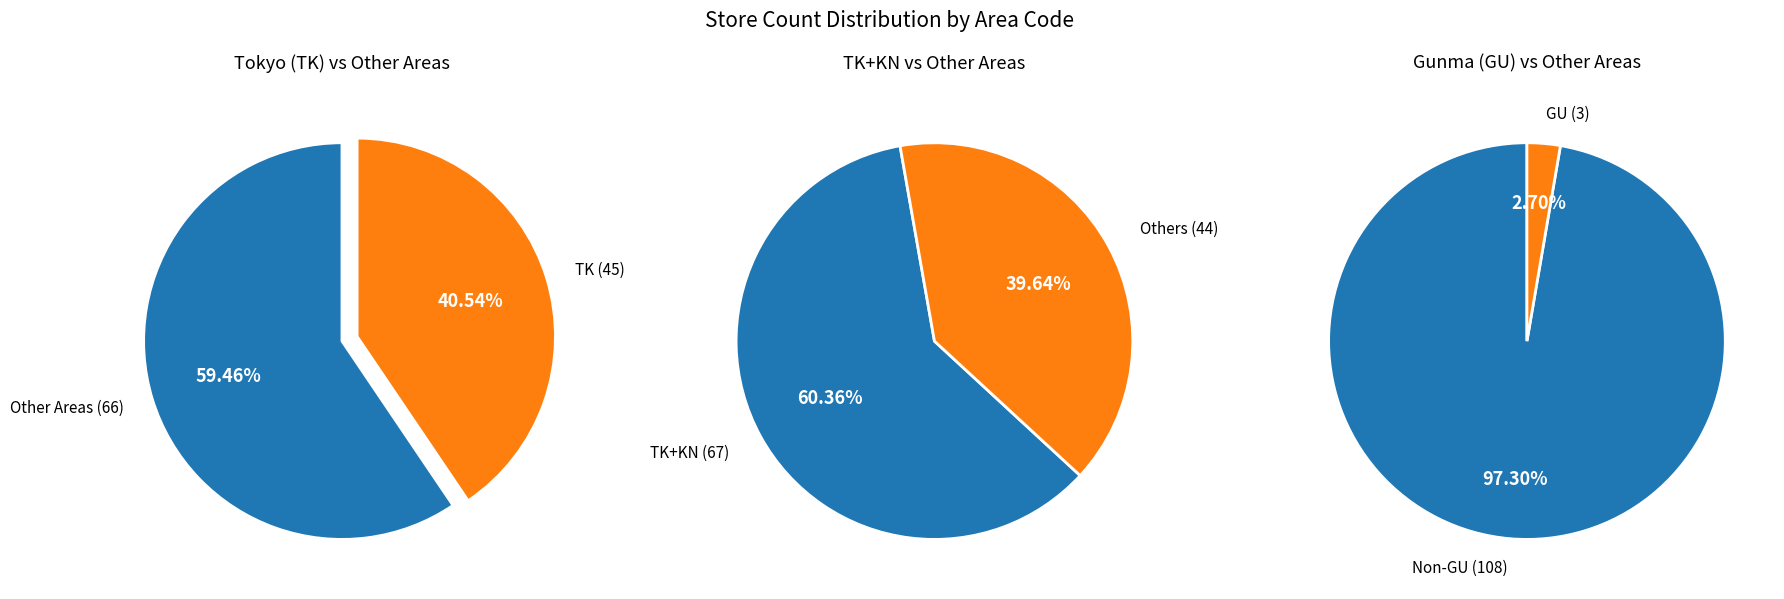

The GU slice represents 3% of the pie. True or false?

True